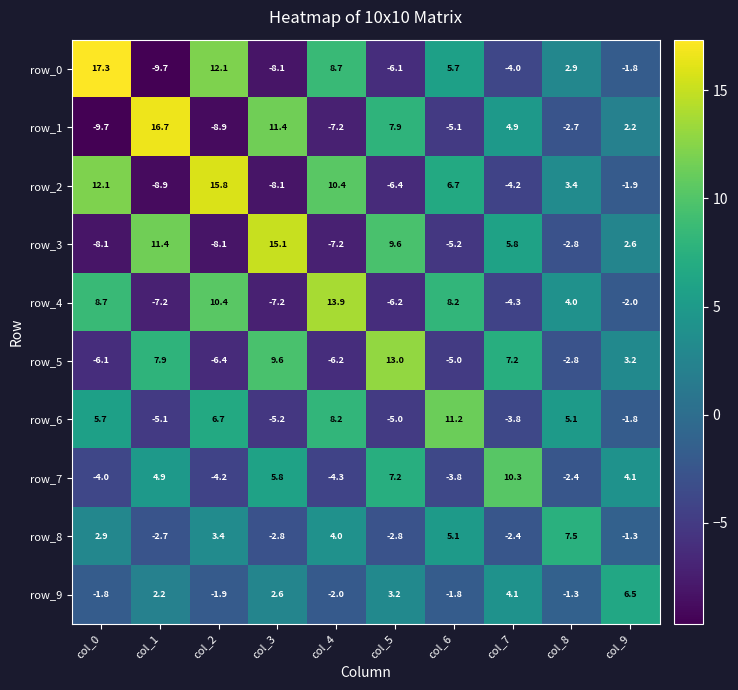

How many values in the row_0 series exceed 2?

5